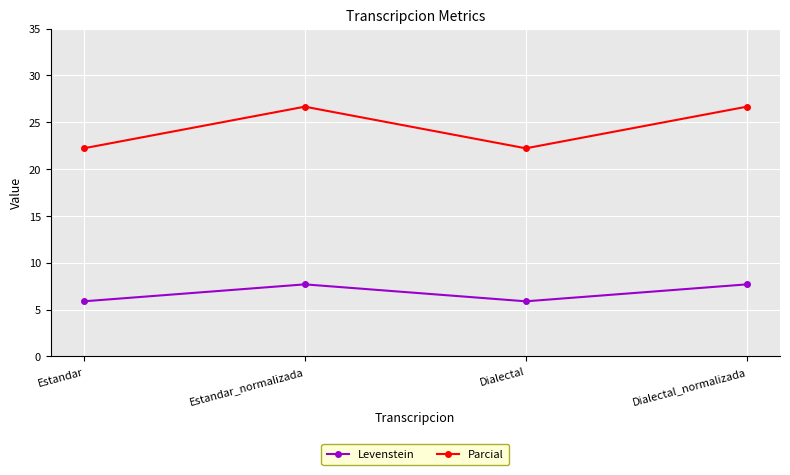

What is the difference between the highest and lowest values at Dialectal_normalizada?

19.0